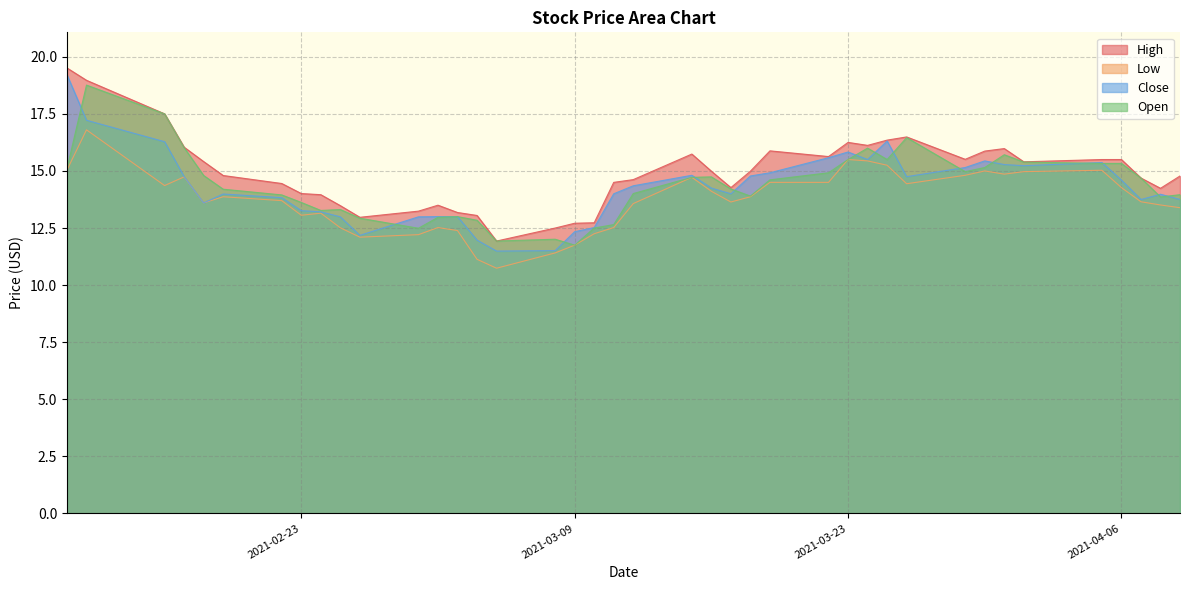

What is the lowest value of the Open series?

11.8